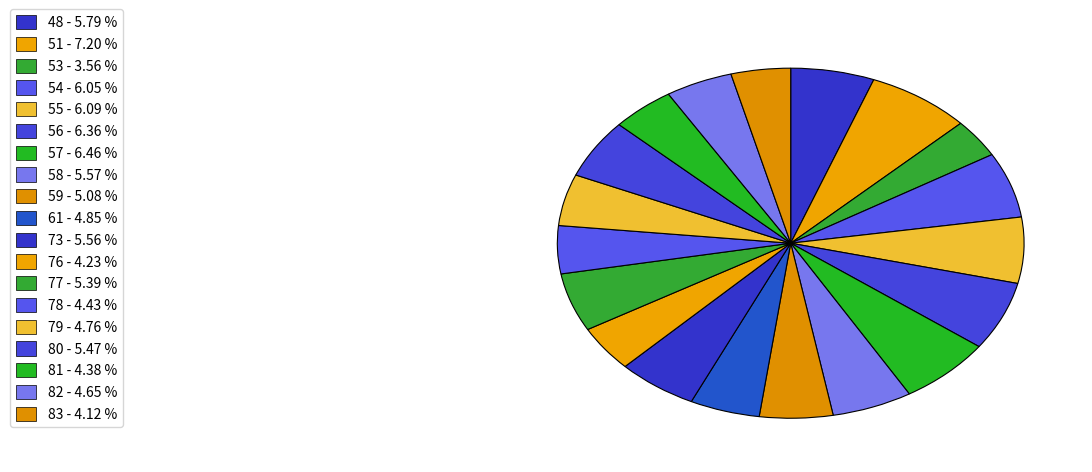

How many segments does this pie chart have?

19